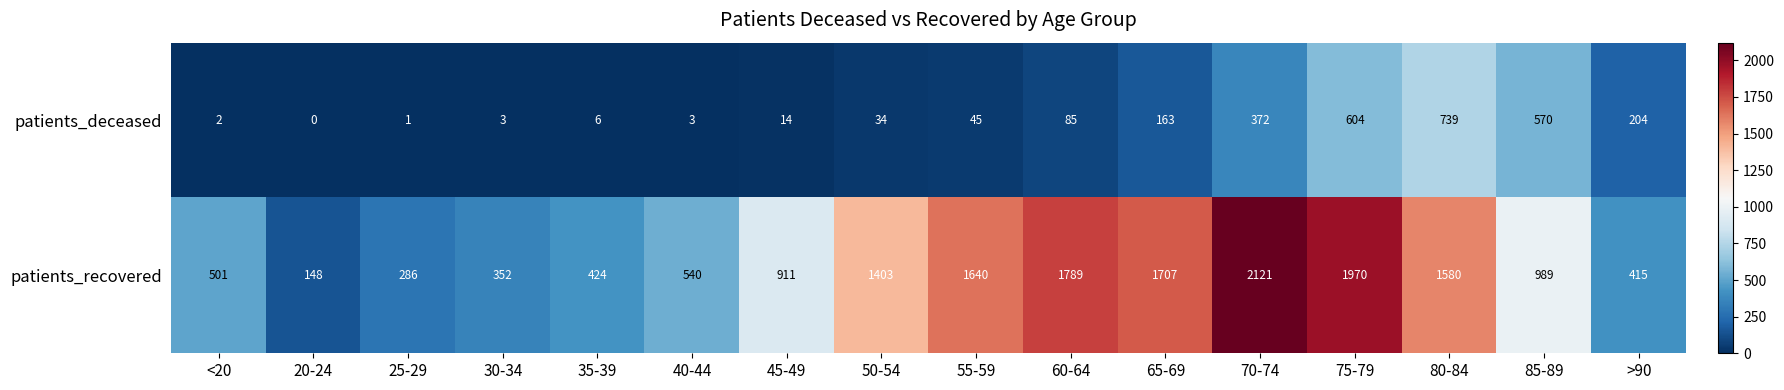

Rank the series by their average value, from lowest to highest.

patients_deceased, patients_recovered